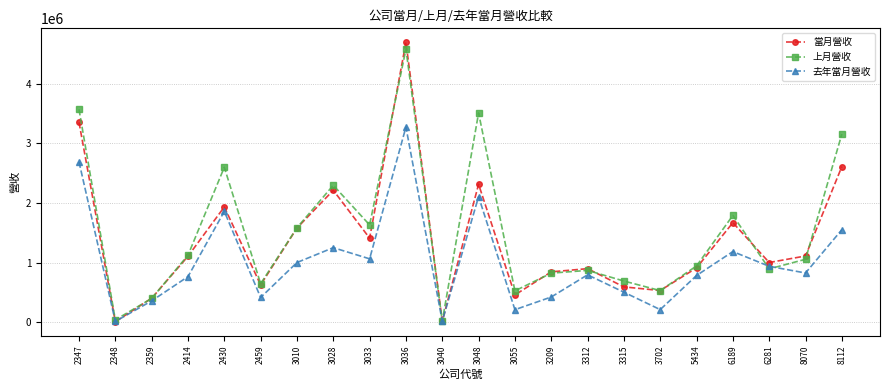

At how many categories does at least one series exceed 2456777?

5